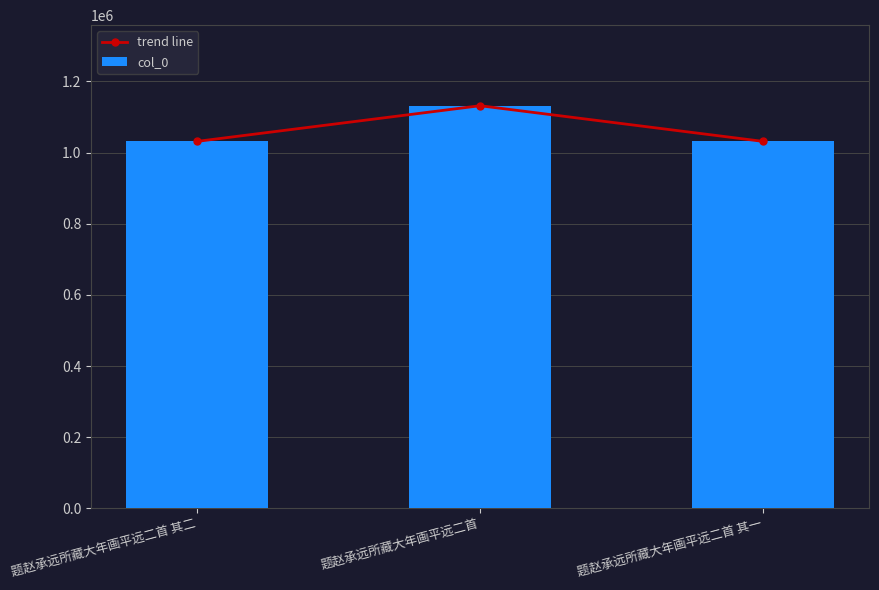

Does the chart contain any negative values?

No